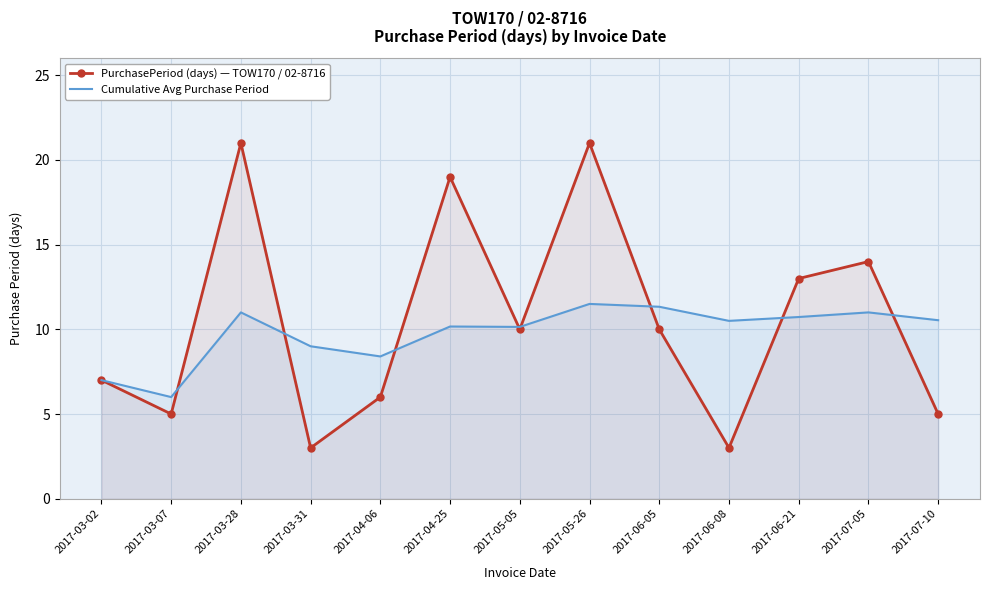

The value of Cumulative Avg Purchase Period at 2017-03-31 is 9.0. True or false?

True